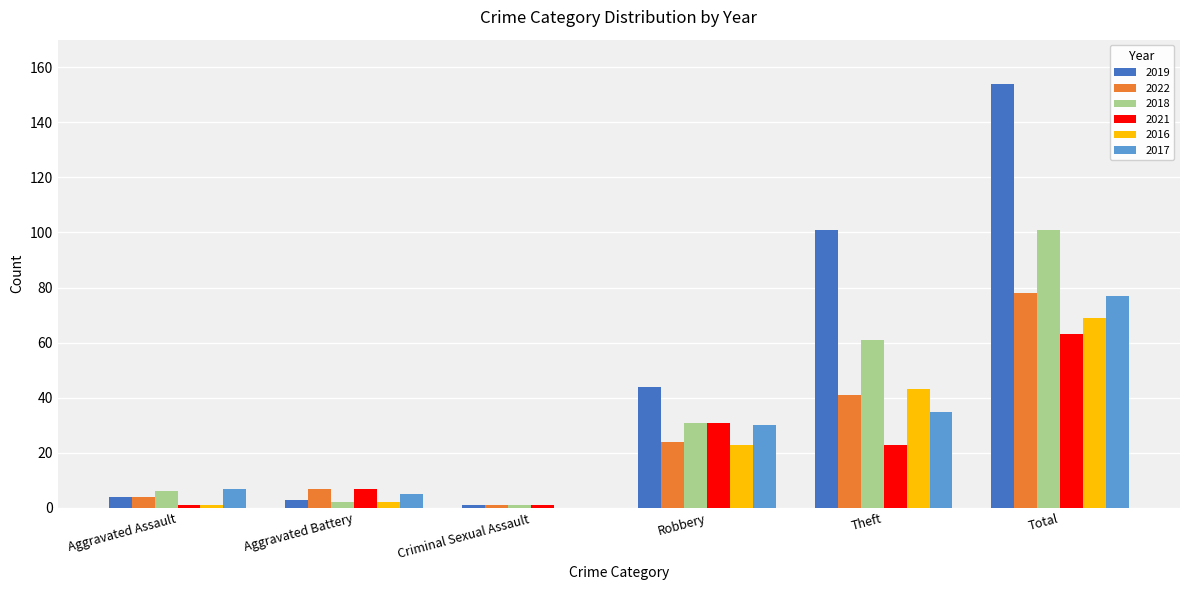

How many distinct data groups are displayed?

6